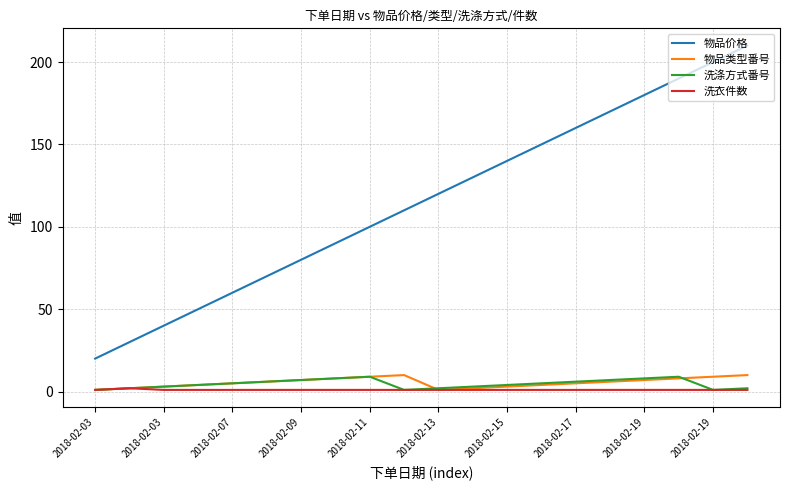

What are all the series names shown in the legend?

物品价格, 物品类型番号, 洗涤方式番号, 洗衣件数